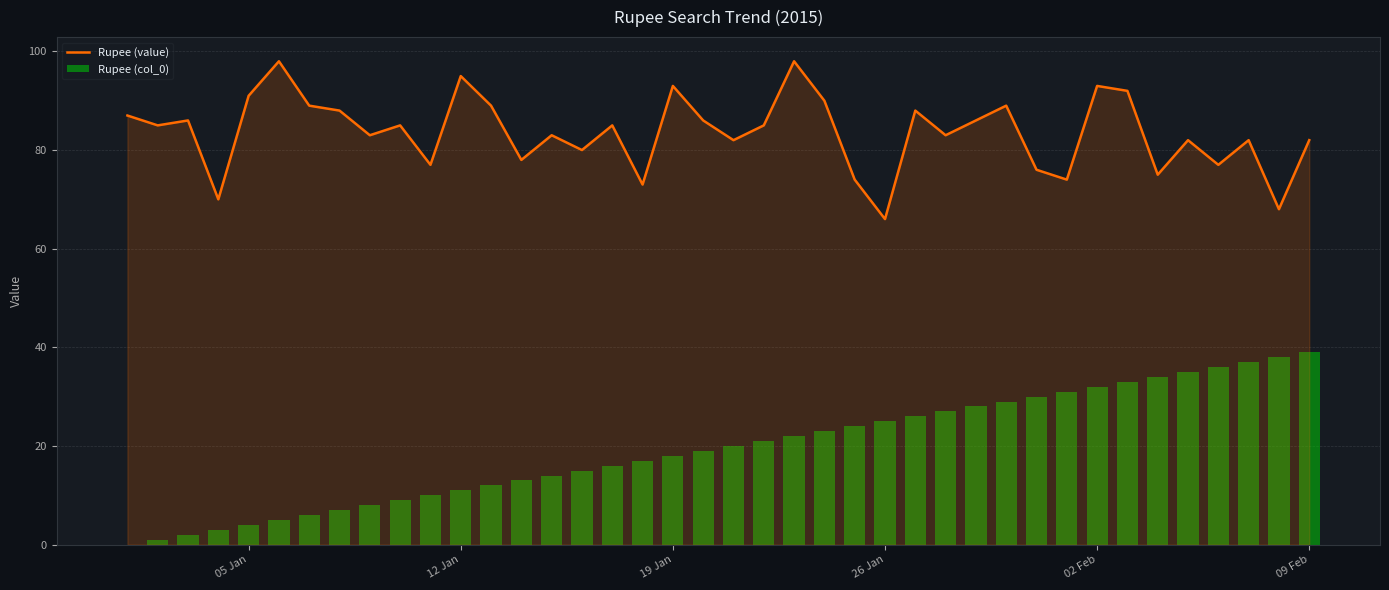

What is the minimum value for Rupee (value)?

66